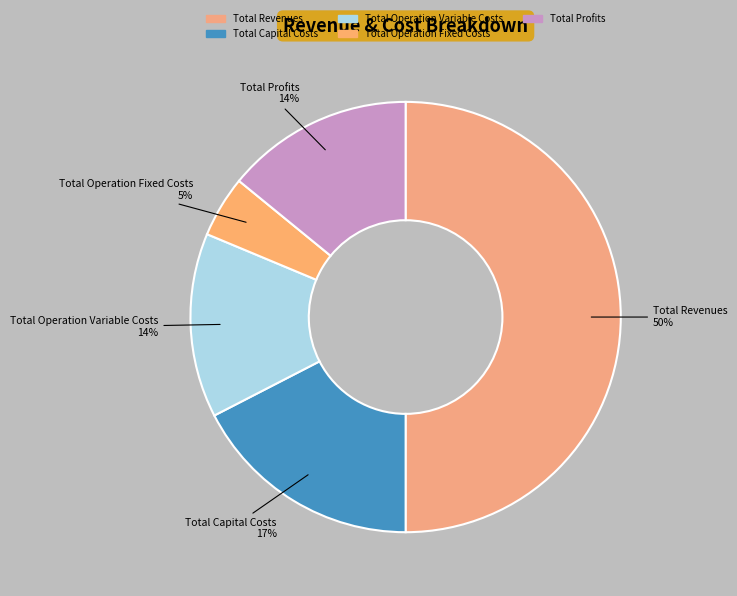

Do Total Profits and Total Operation Fixed Costs together represent more than half of the pie?

No